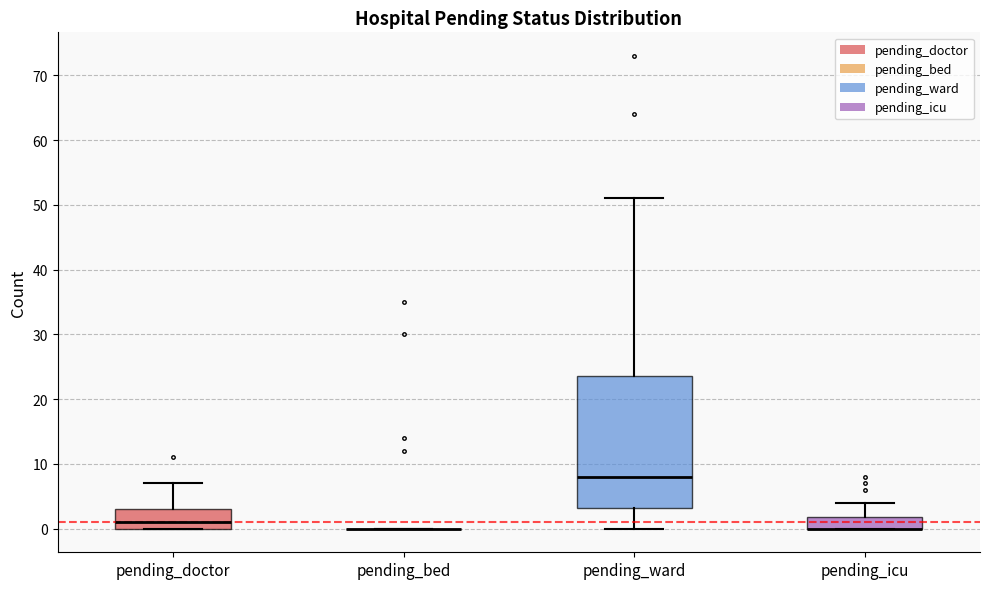

Reading left to right, read every box against the y-axis: the position of its median line, the range the box covers, and the ends of its whiskers. The values are not printed on the chart, so give them approximately, as read against the axis.

pending_doctor: median 1, box 0 to 3, whiskers 0 to 7
pending_bed: box collapsed to a line at 0, whiskers 0 to 0
pending_ward: median 8, box 3 to 24, whiskers 0 to 51
pending_icu: median 0 (drawn on the box's lower edge), box 0 to 2, whiskers 0 to 4